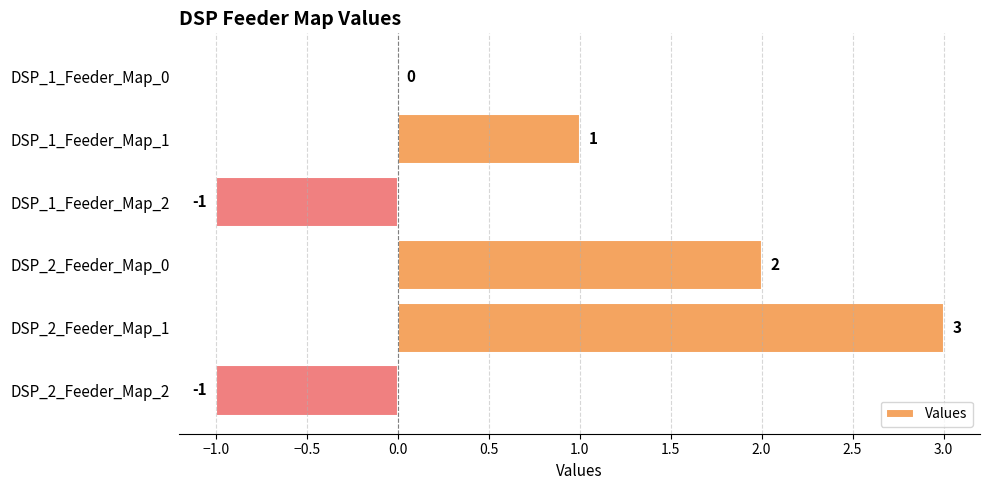

What is the sum of all values?

4